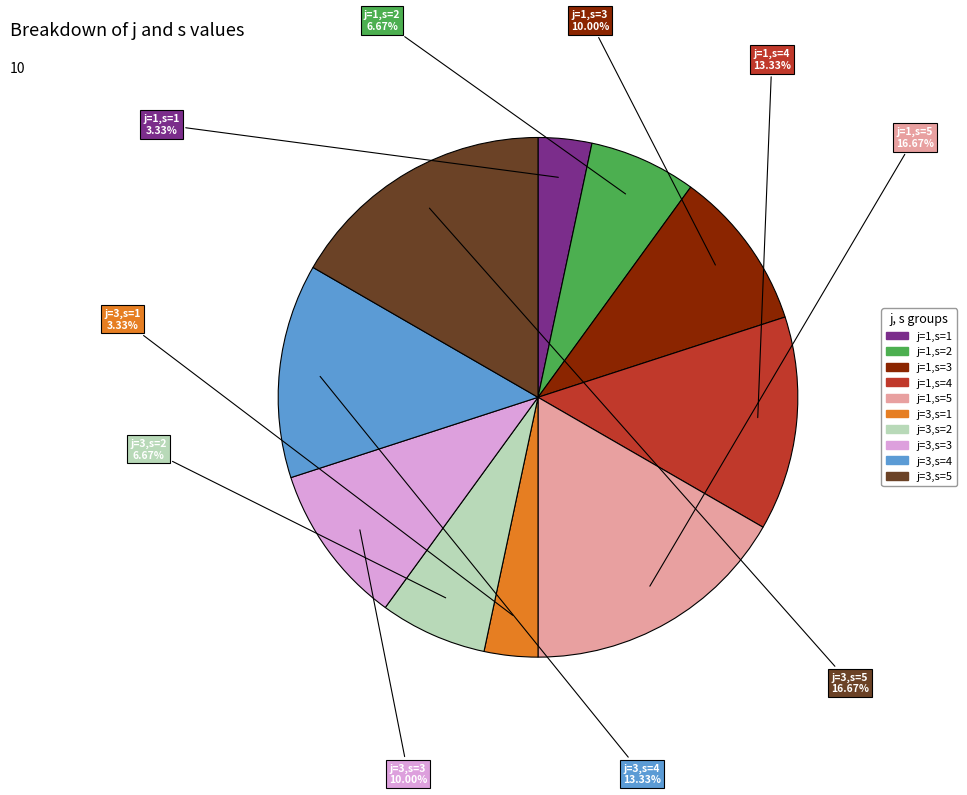

To the nearest percent, what portion does j=1,s=2 represent?

7%